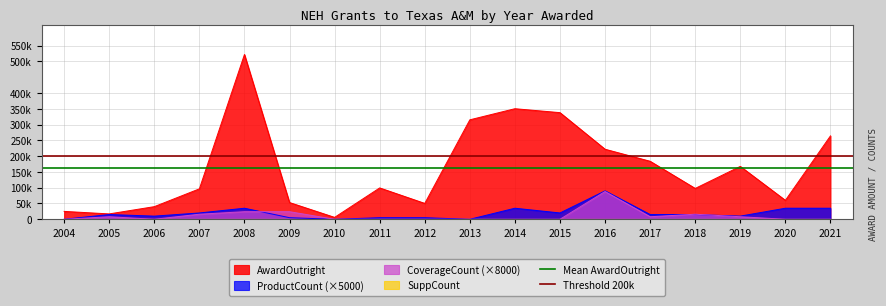

What is the average value of the Mean AwardOutright series?

161560